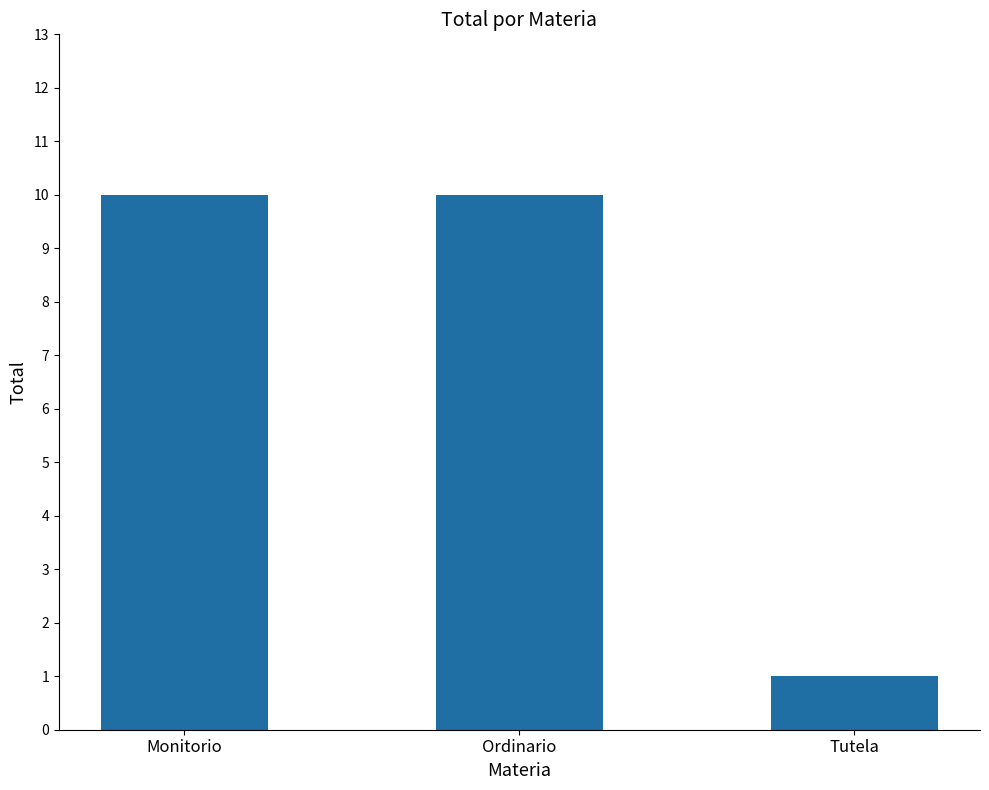

What is the difference between the values at Tutela and Ordinario?

9